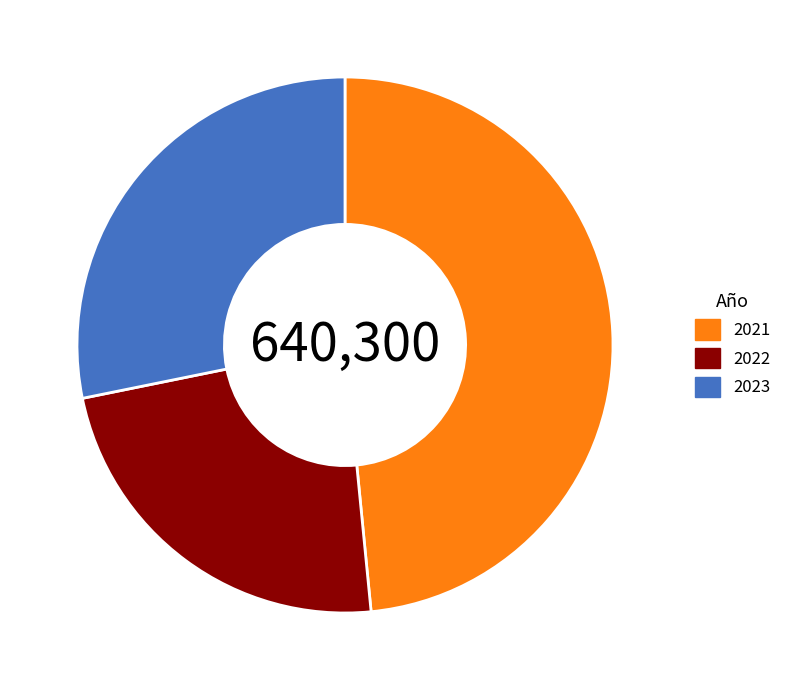

How many segments does this pie chart have?

3